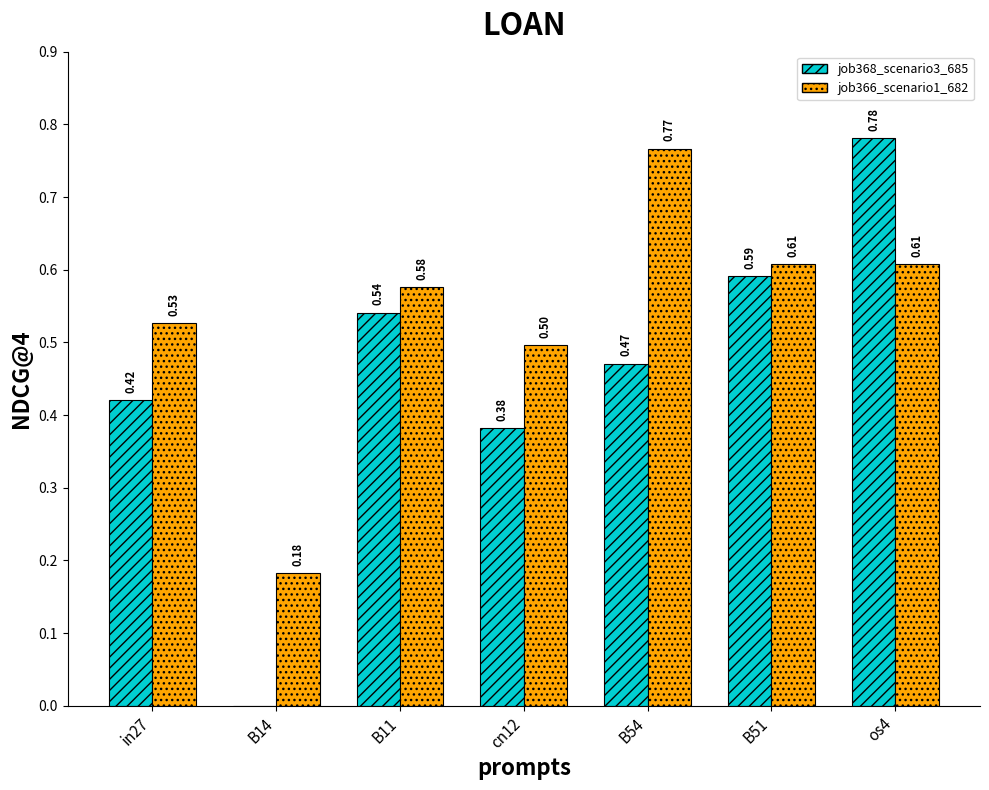

At which label does job366_scenario1_682 reach its peak?

B54